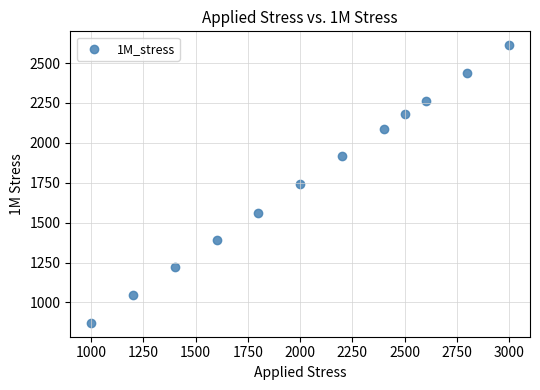

What is the range of X values (max minus min)?

2000.0